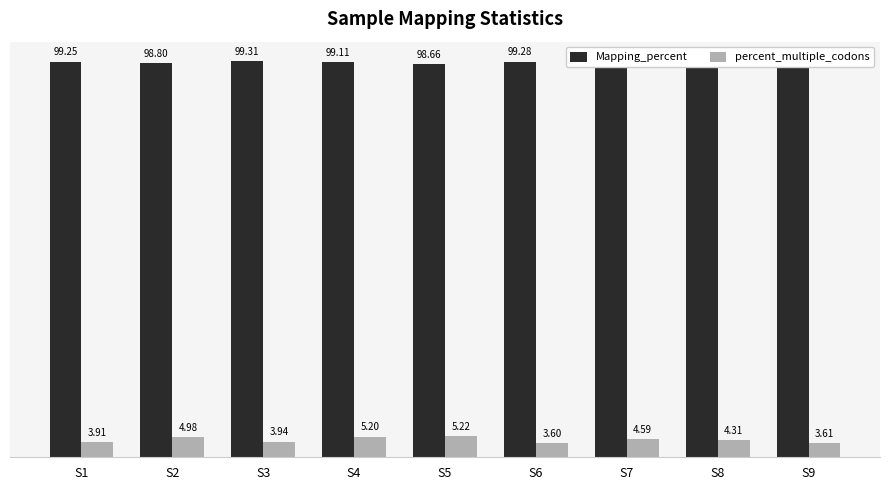

Which series changed the most between S3 and S5?

percent_multiple_codons